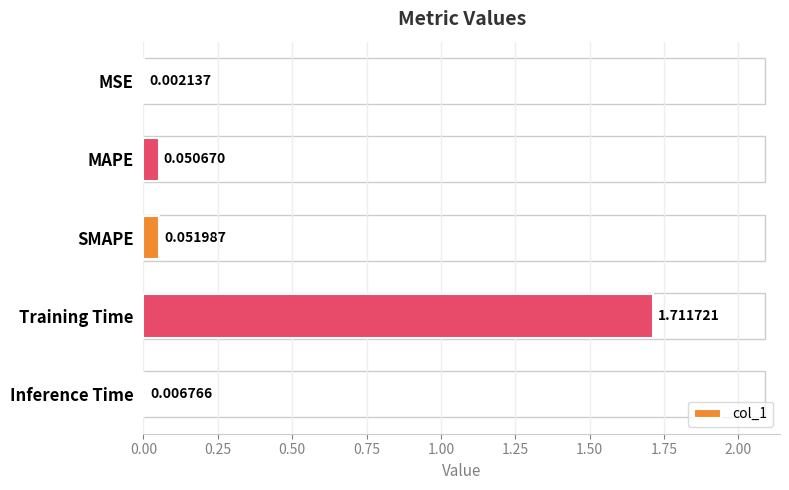

Which category has the highest value across all series?

Training Time